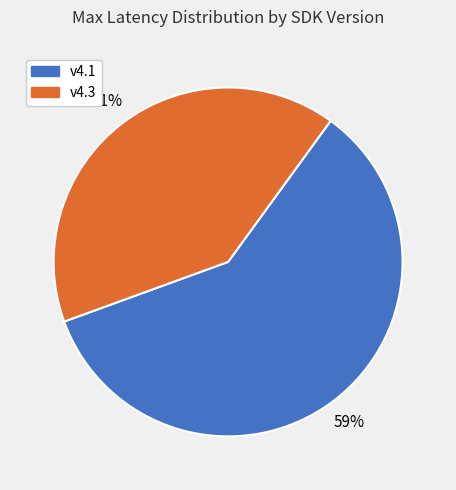

Is the sum of v4.1 and v4.3 greater than half?

Yes